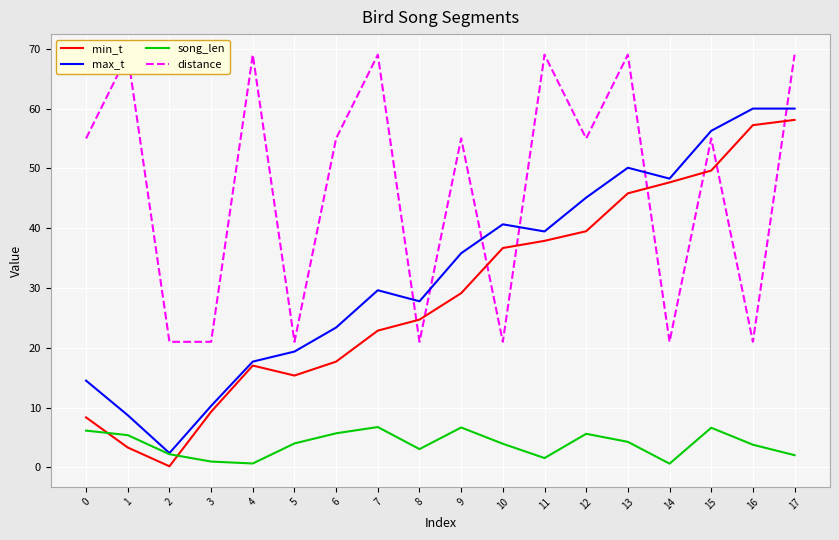

Is this an area chart (filled region under the line)?

No